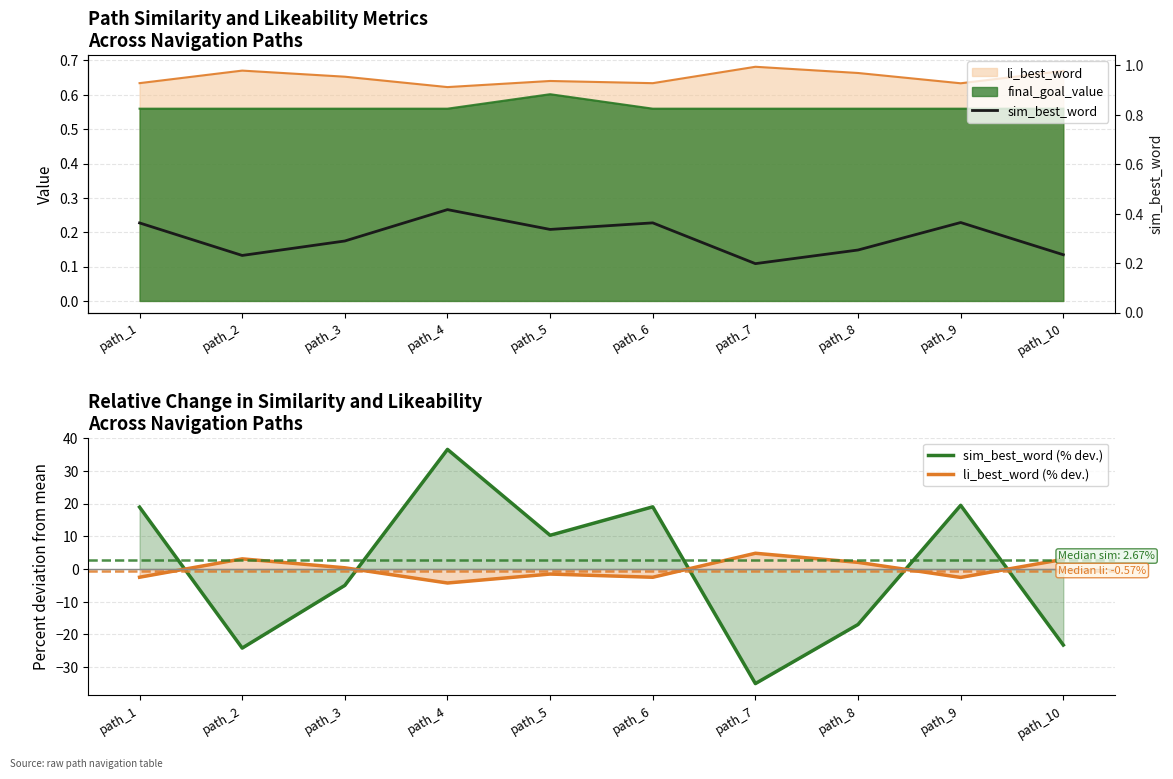

True or false: li_best_word (% dev.) has a value of 0.3 at path_3.

False